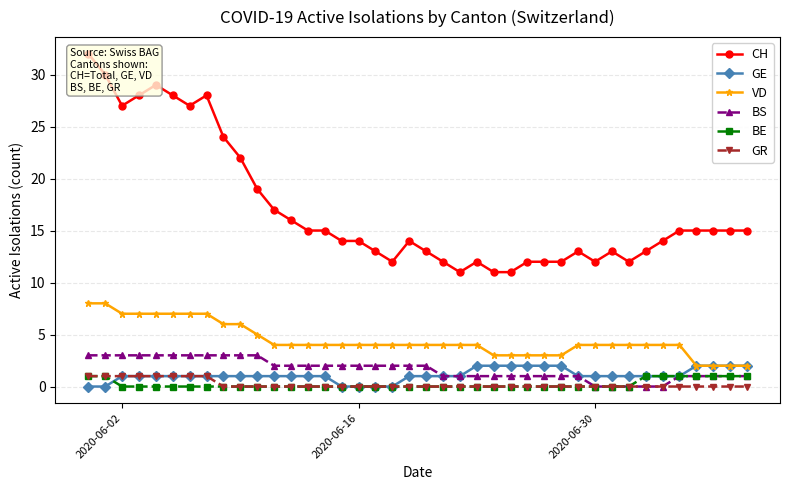

What is the maximum value for VD?

8